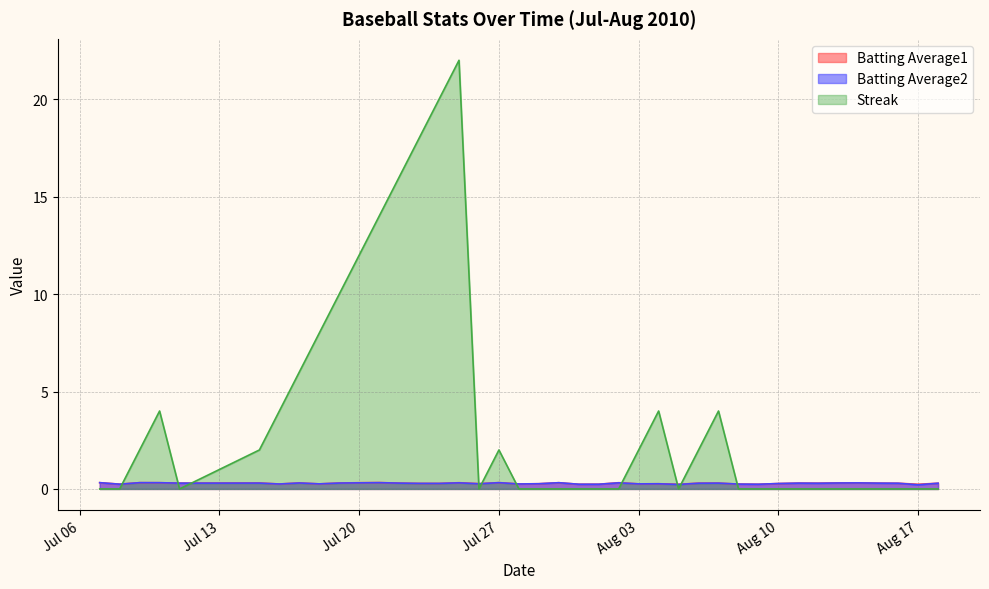

Does the chart have visible grid lines?

Yes